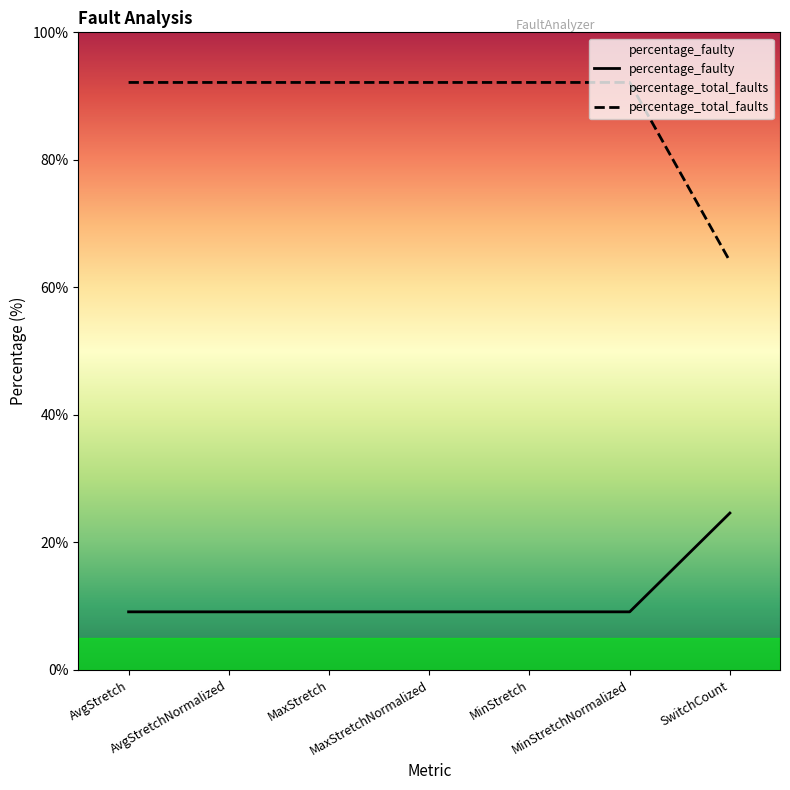

What is the maximum value shown in the chart?

92.1